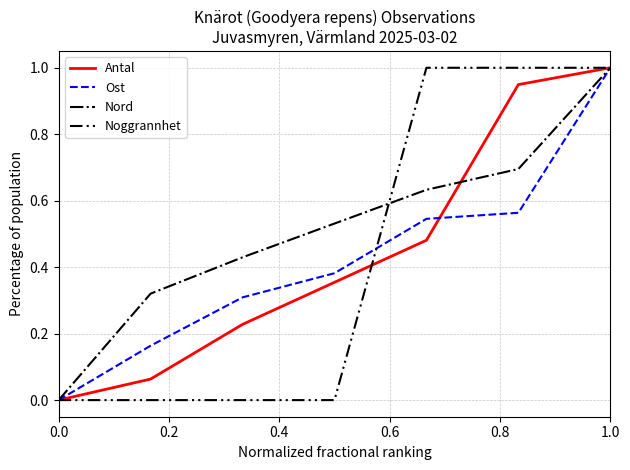

What is the maximum value for Ost?

1.0